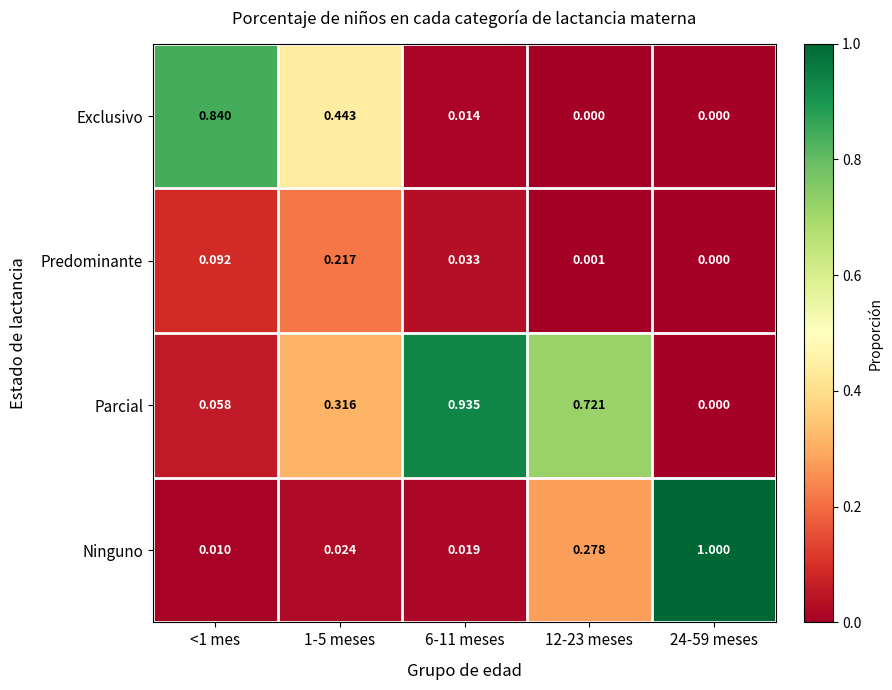

What is the total value across all series at <1 mes?

1.0